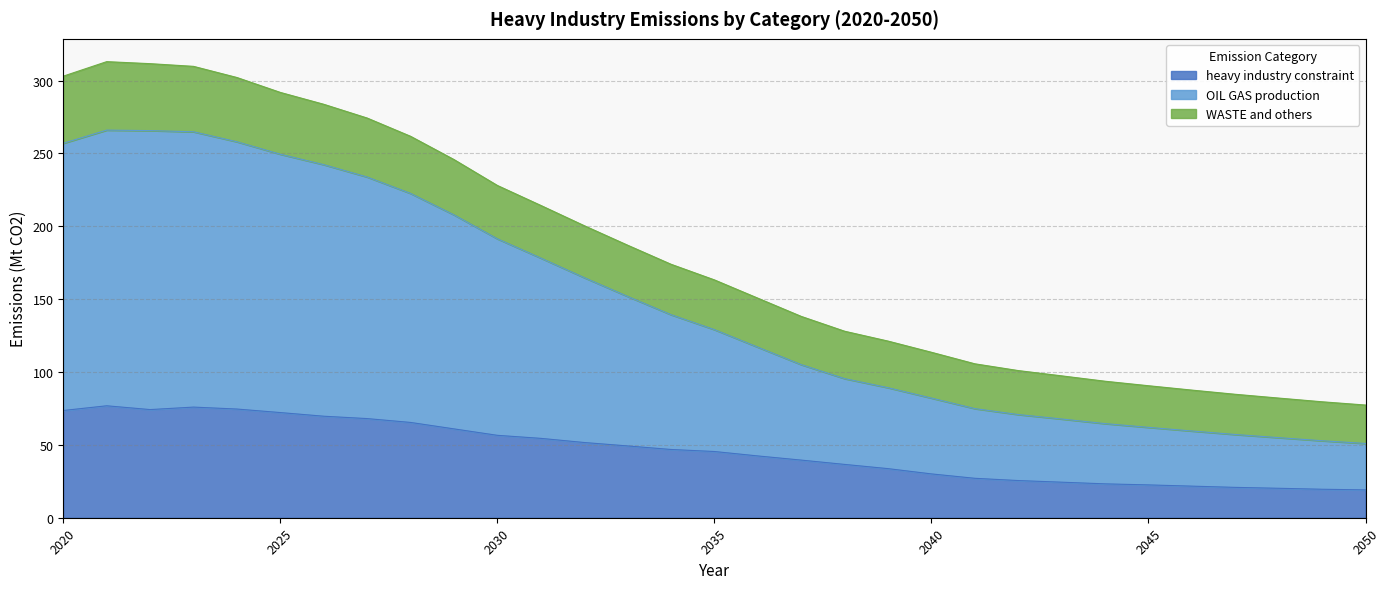

How many interior local peaks does the WASTE and others series have?

1